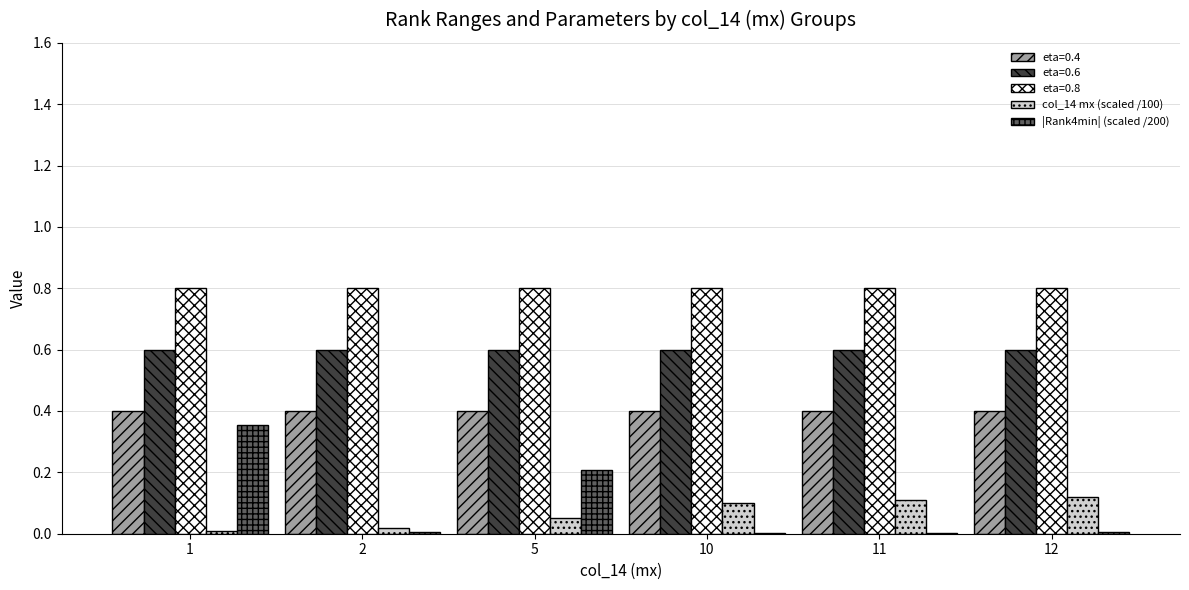

What is the greatest value displayed?

0.8